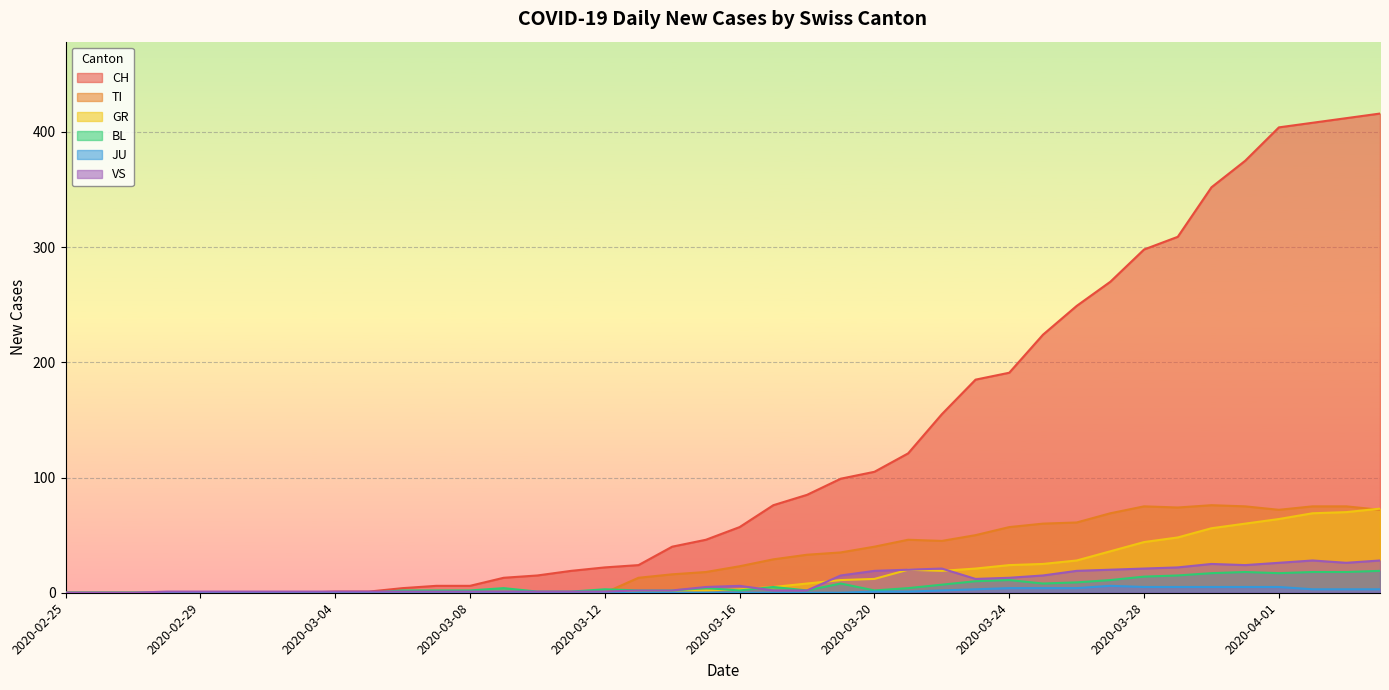

True or false: BL has more than 0 points higher than both neighbors.

True